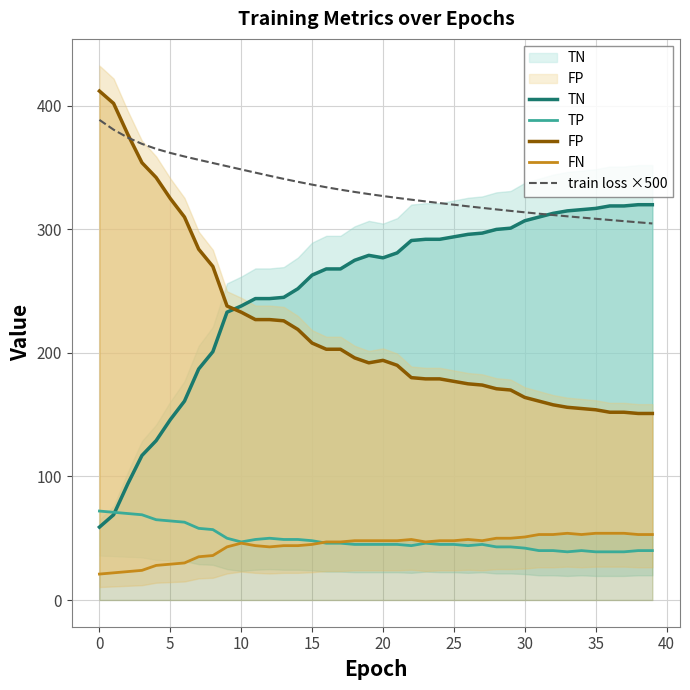

True or false: FP and TP intersect in this chart.

False